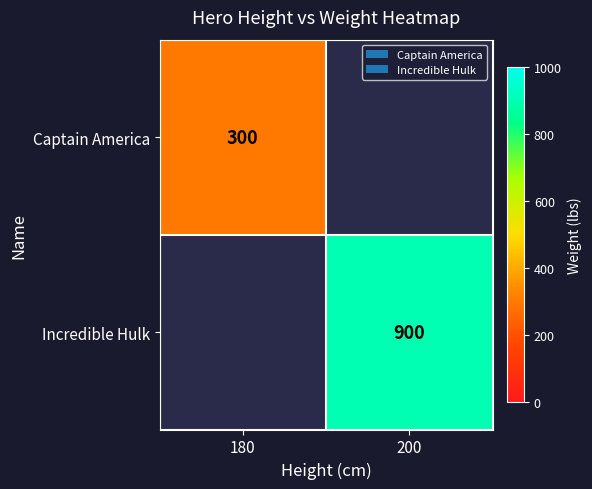

The Incredible Hulk series shows 1250 at 200. True or false?

False